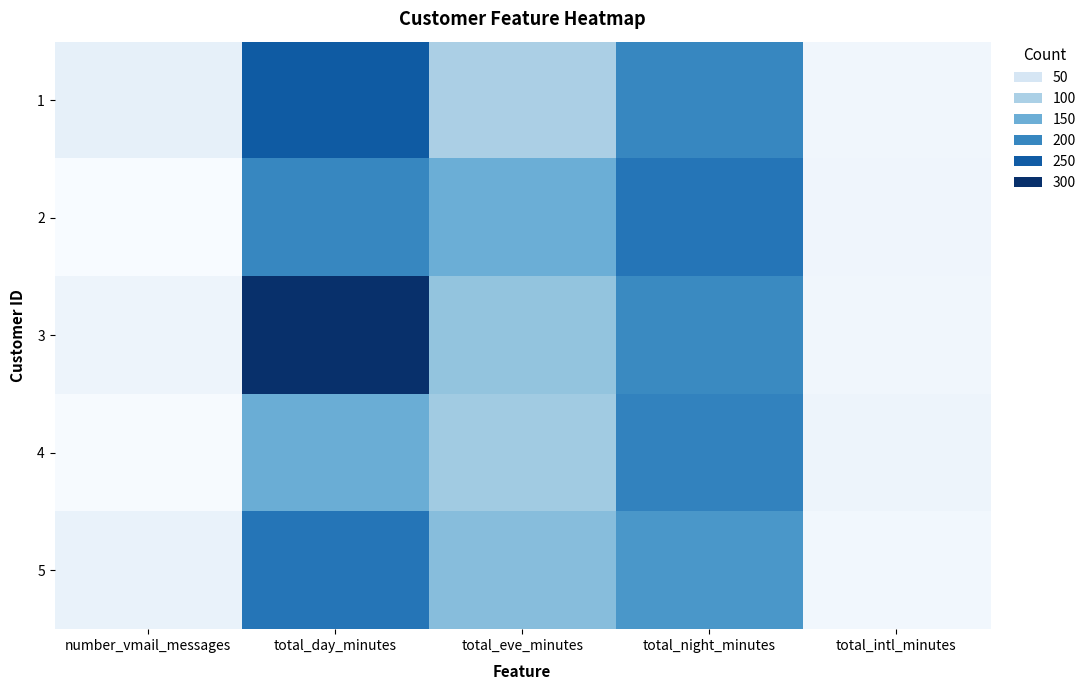

Which series has the largest total across all categories?

3